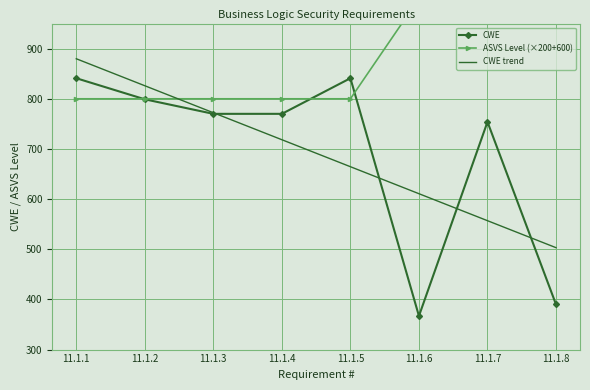

What is the spread (max minus min) of values at 11.1.7?

443.0